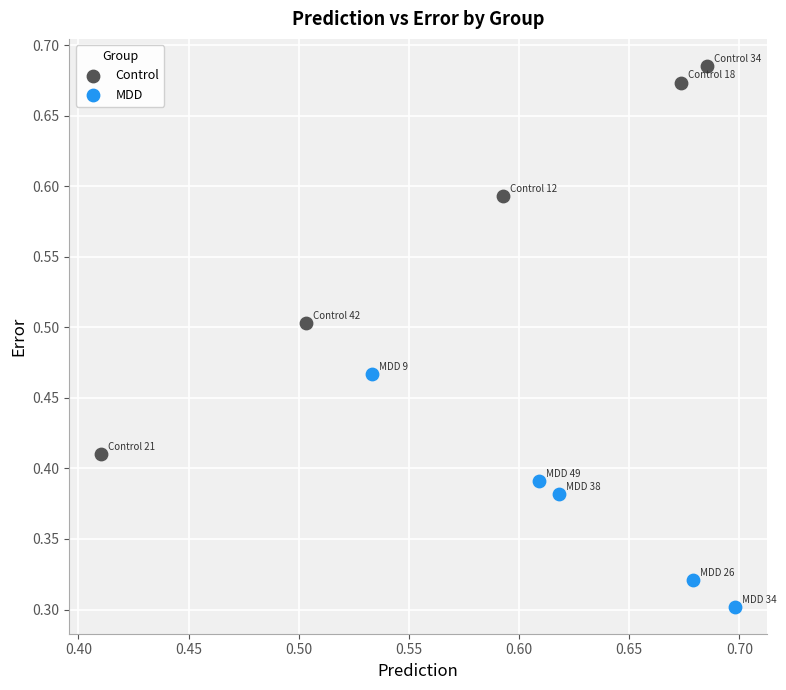

Which series reaches the maximum Y coordinate?

Control